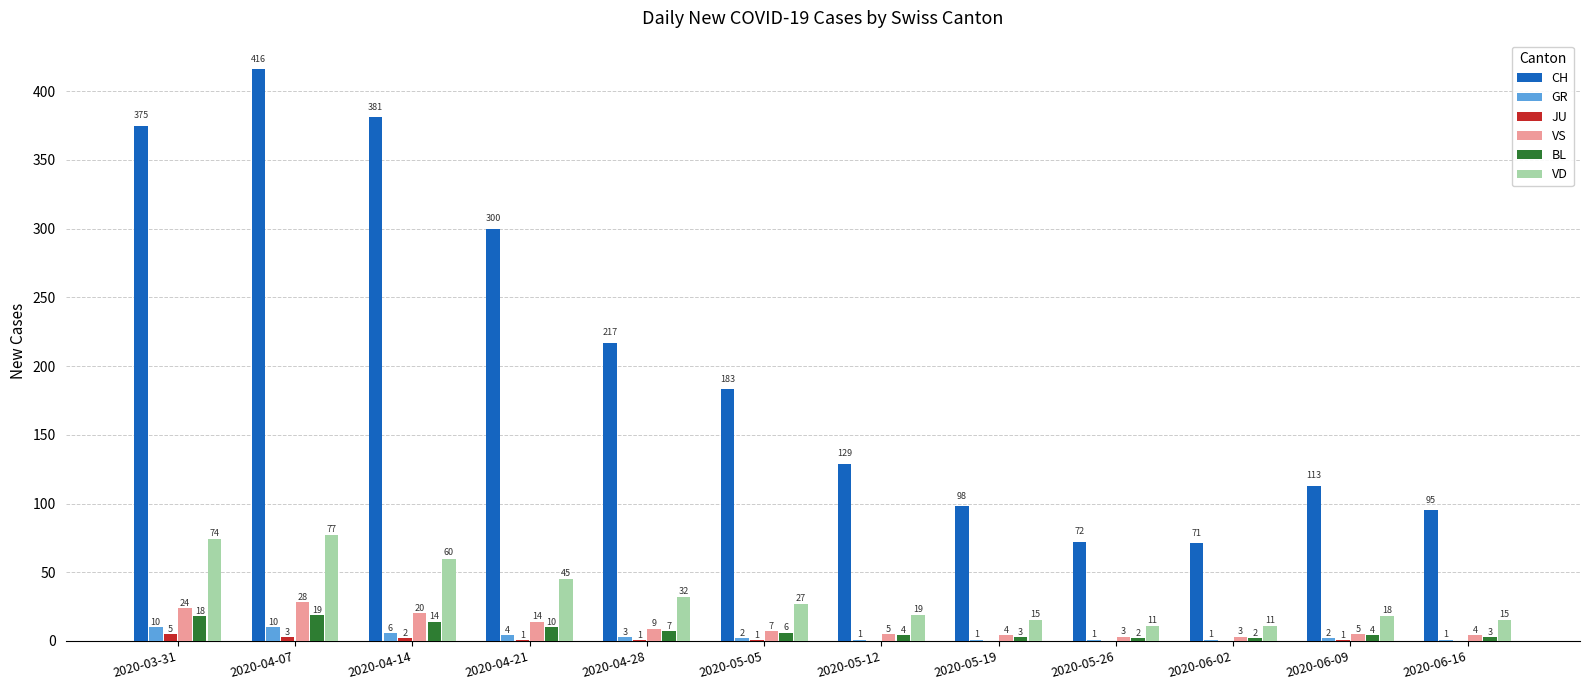

What are all the series names shown in the legend?

CH, GR, JU, VS, BL, VD